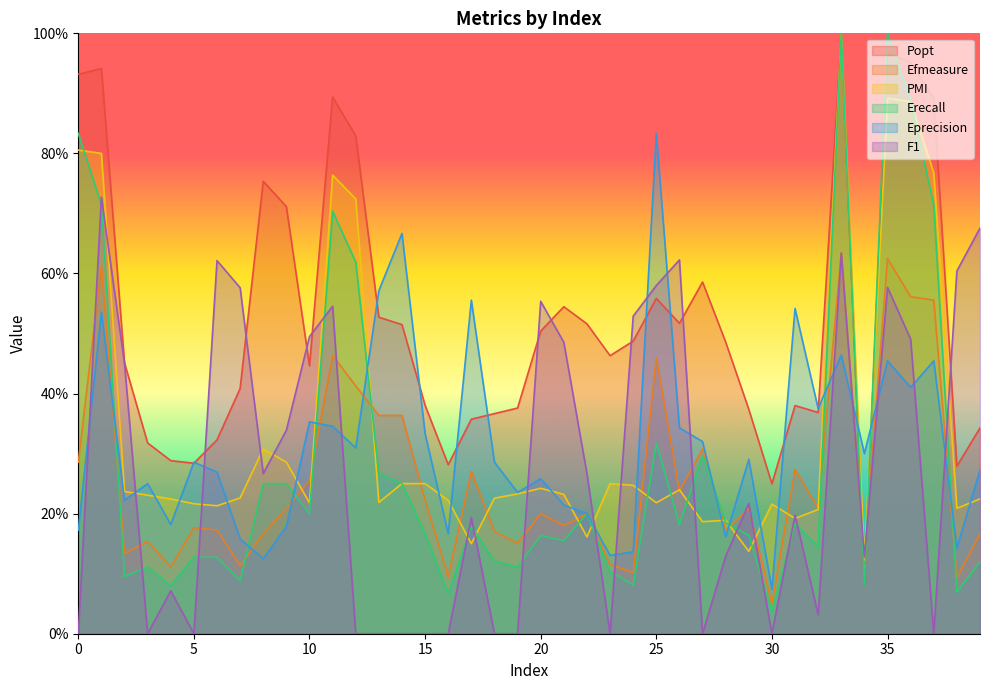

Reading left to right, extract all data points from this chart.

Popt: 0.9	0.9	0.5	0.3	0.3	0.3	0.3	0.4	0.8	0.7	0.4	0.9	0.8	0.5	0.5	0.4	0.3	0.4	0.4	0.4	0.5	0.5	0.5	0.5	0.5	0.6	0.5	0.6	0.5	0.4	0.2	0.4	0.4	1.0	0.1	1.0	1.0	0.9	0.3	0.3
Efmeasure: 0.3	0.6	0.1	0.2	0.1	0.2	0.2	0.1	0.2	0.2	0.3	0.5	0.4	0.4	0.4	0.2	0.1	0.3	0.2	0.2	0.2	0.2	0.2	0.1	0.1	0.5	0.2	0.3	0.2	0.2	0.1	0.3	0.2	0.6	0.1	0.6	0.6	0.6	0.1	0.2
PMI: 0.8	0.8	0.2	0.2	0.2	0.2	0.2	0.2	0.3	0.3	0.2	0.8	0.7	0.2	0.2	0.2	0.2	0.1	0.2	0.2	0.2	0.2	0.2	0.2	0.2	0.2	0.2	0.2	0.2	0.1	0.2	0.2	0.2	1.0	0.1	0.9	0.9	0.8	0.2	0.2
Erecall: 0.8	0.7	0.1	0.1	0.1	0.1	0.1	0.1	0.2	0.2	0.2	0.7	0.6	0.3	0.2	0.2	0.1	0.2	0.1	0.1	0.2	0.2	0.2	0.1	0.1	0.3	0.2	0.3	0.2	0.2	0.0	0.2	0.1	1.0	0.1	1.0	0.9	0.7	0.1	0.1
Eprecision: 0.2	0.5	0.2	0.2	0.2	0.3	0.3	0.2	0.1	0.2	0.4	0.3	0.3	0.6	0.7	0.3	0.2	0.6	0.3	0.2	0.3	0.2	0.2	0.1	0.1	0.8	0.3	0.3	0.2	0.3	0.1	0.5	0.4	0.5	0.3	0.5	0.4	0.5	0.1	0.3
F1: 0.0	0.7	0.5	0.0	0.1	0.0	0.6	0.6	0.3	0.3	0.5	0.5	0.0	0.0	0.0	0.0	0.0	0.2	0.0	0.0	0.6	0.5	0.3	0.0	0.5	0.6	0.6	0.0	0.1	0.2	0.0	0.2	0.0	0.6	0.1	0.6	0.5	0.0	0.6	0.7